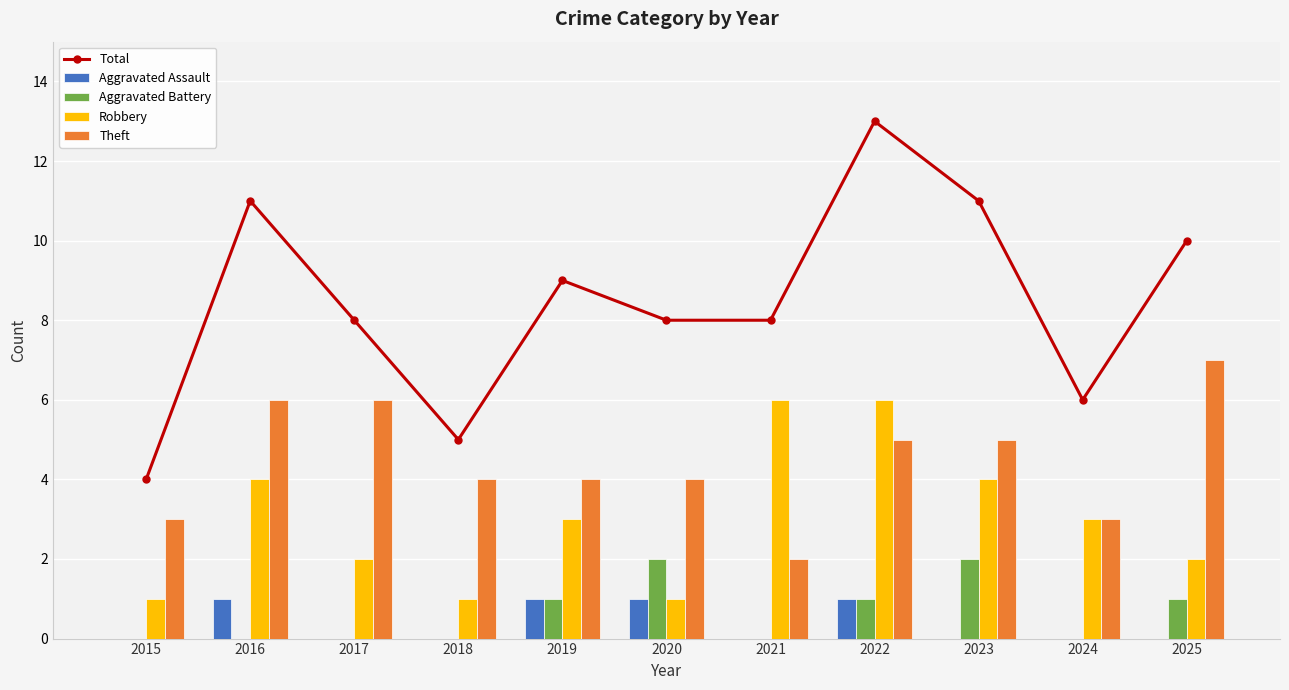

The value of Theft at 2018 is 4. True or false?

True